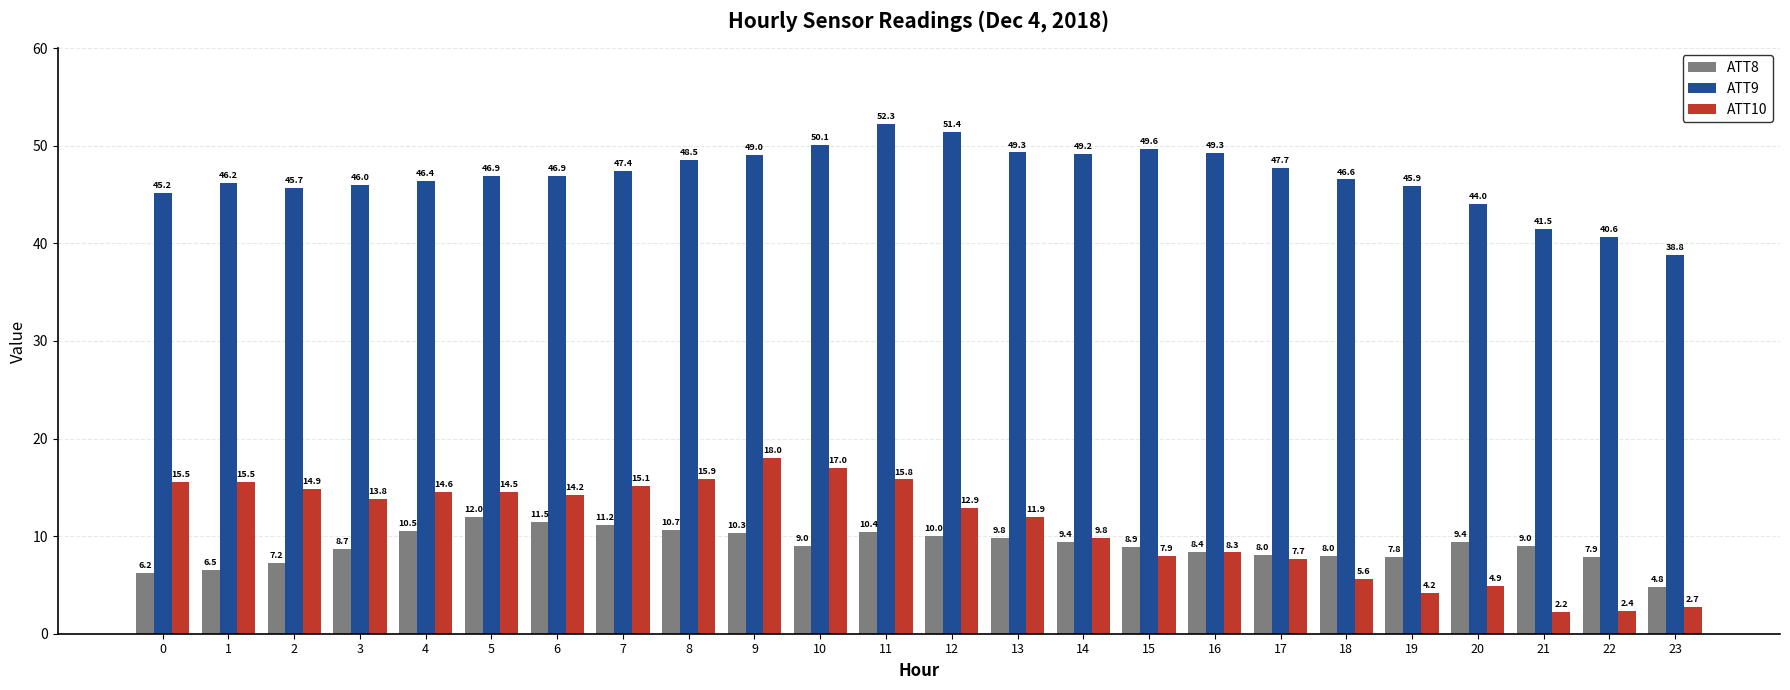

What is the difference between the maximum and minimum values in the ATT8 series?

7.1